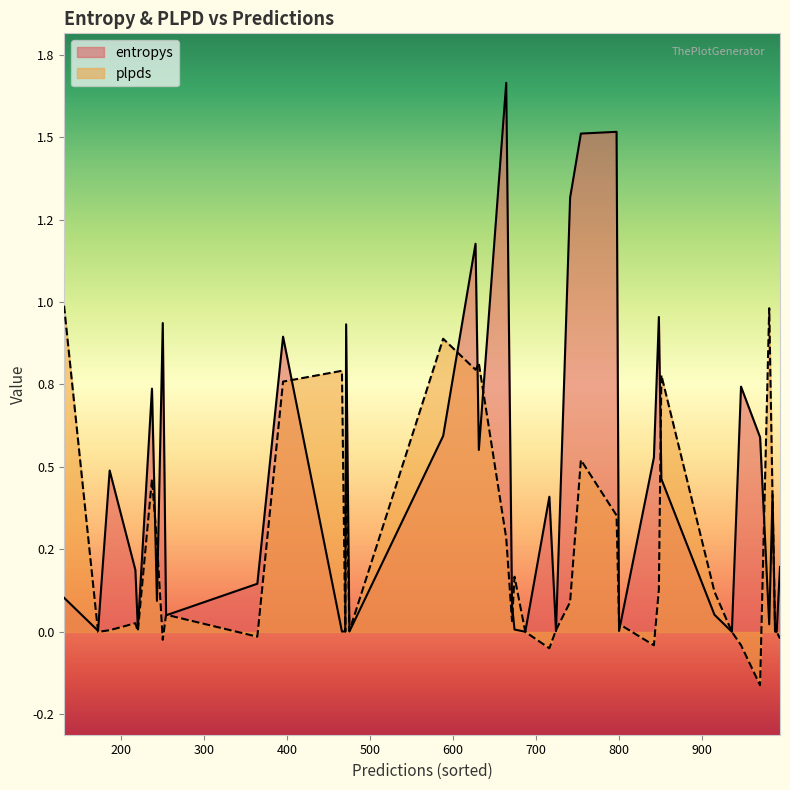

List the series in order of their overall mean, lowest first.

plpds, entropys